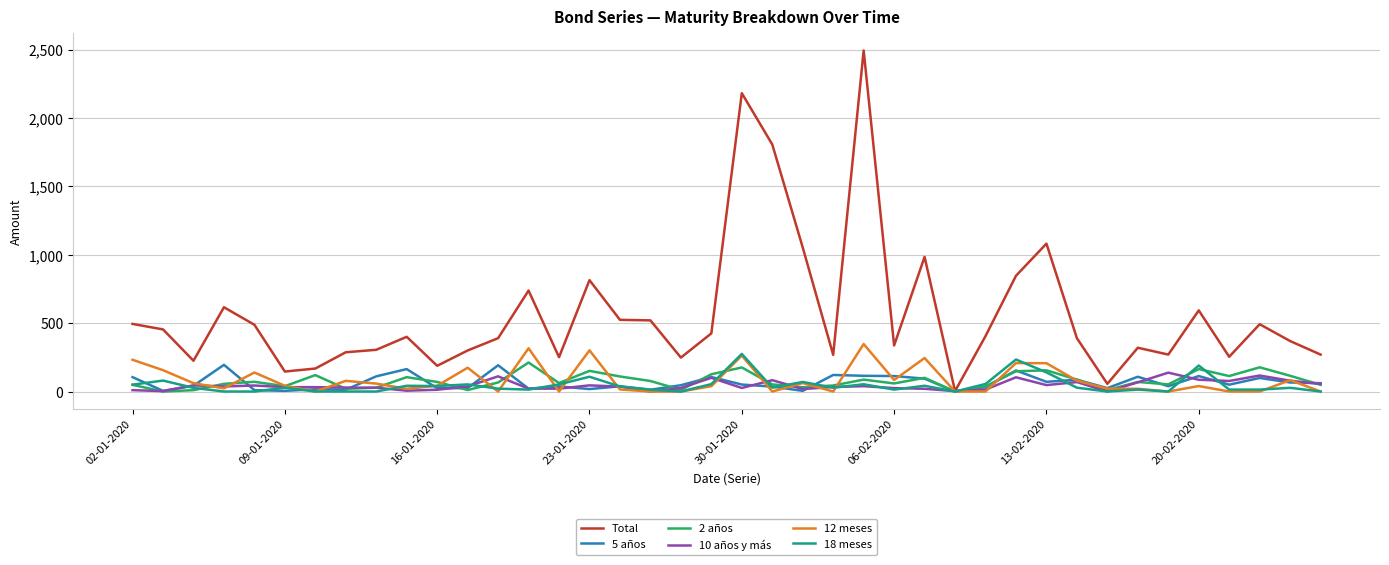

Which series has the largest range (max minus min)?

Total